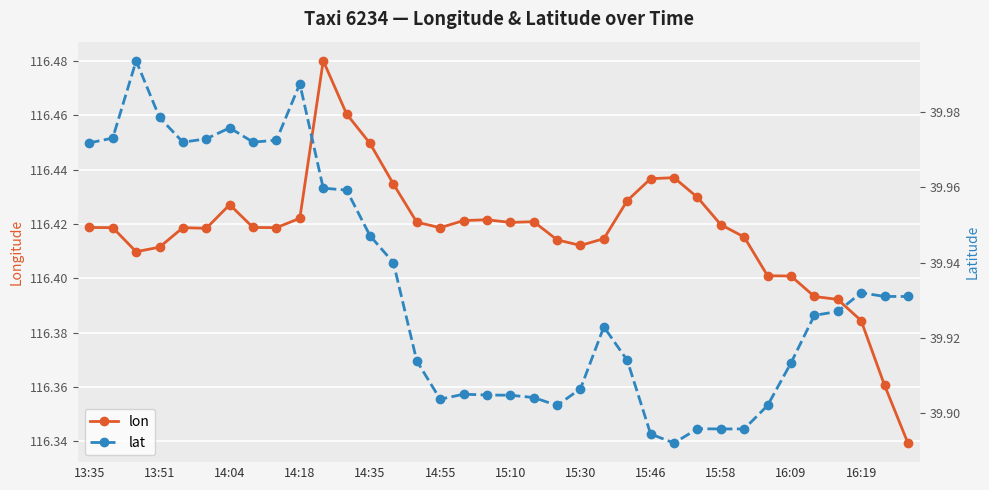

Which series has the widest spread of values?

lon